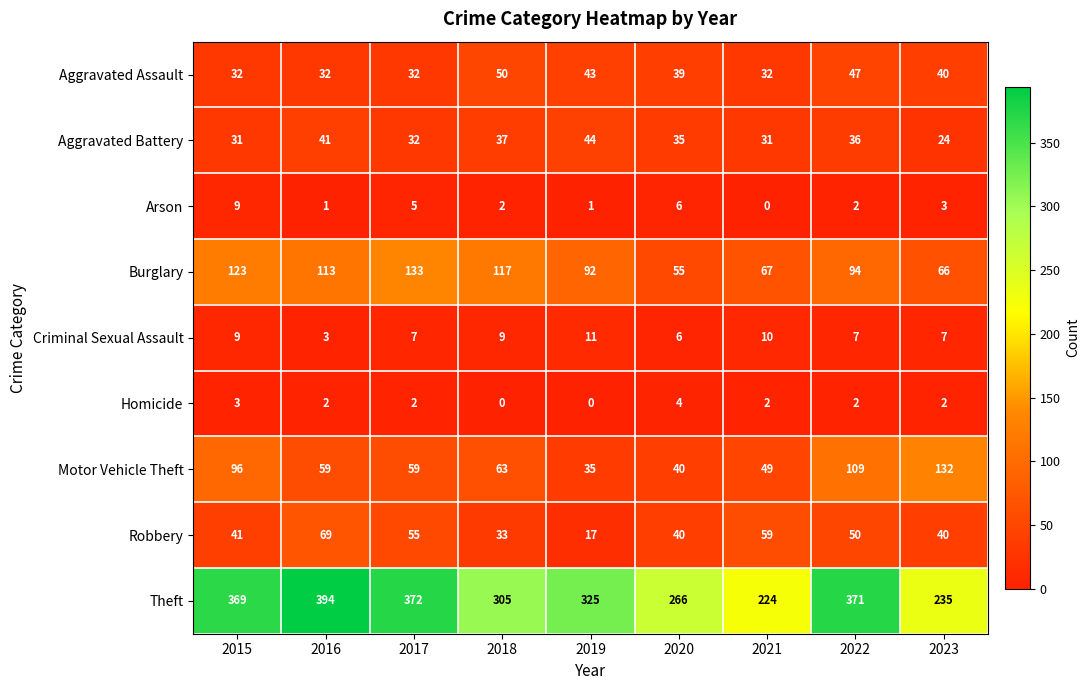

How many values in the Aggravated Assault series are below 39?

4